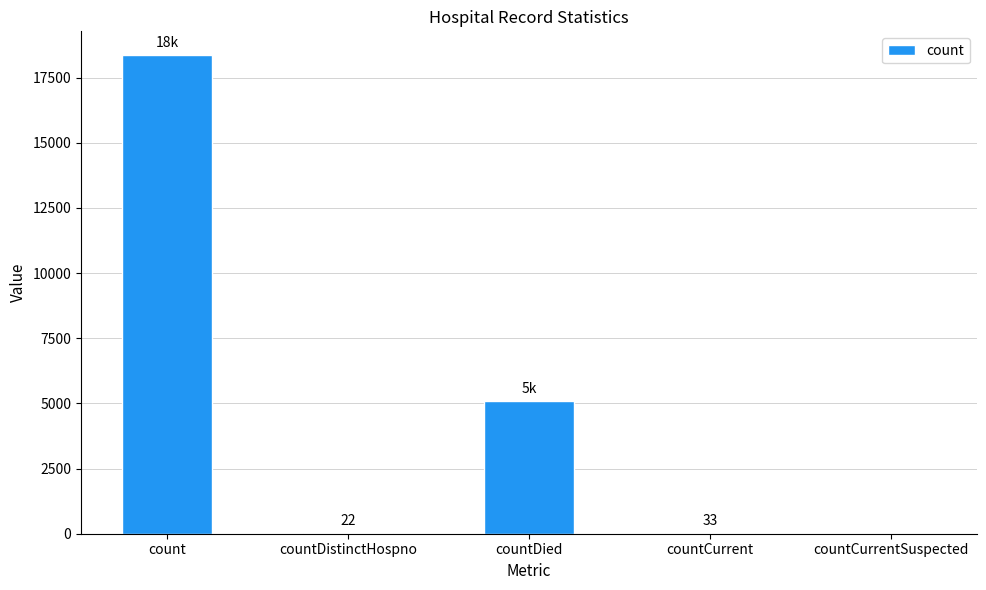

What is the change in value from count to countDied?

-13265